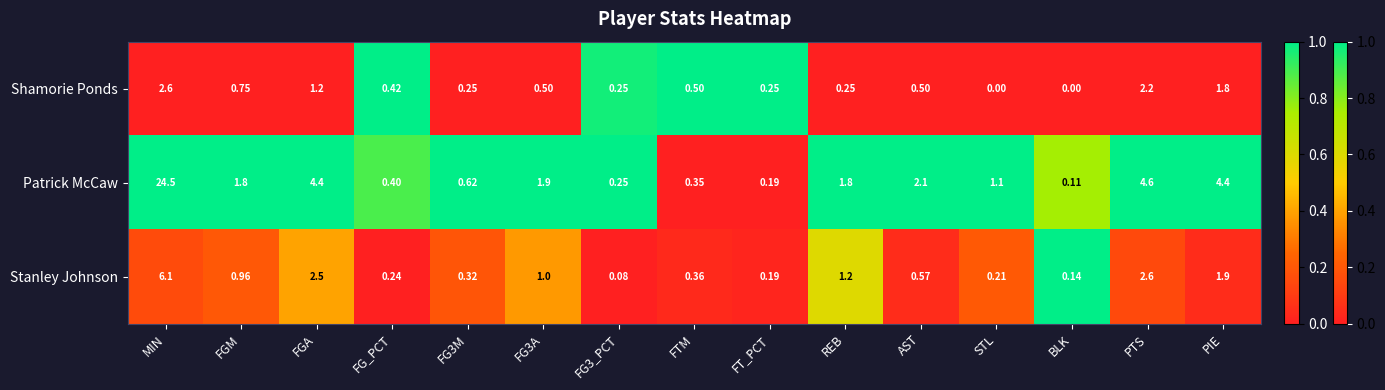

Which category has the highest value in the Shamorie Ponds series?

MIN